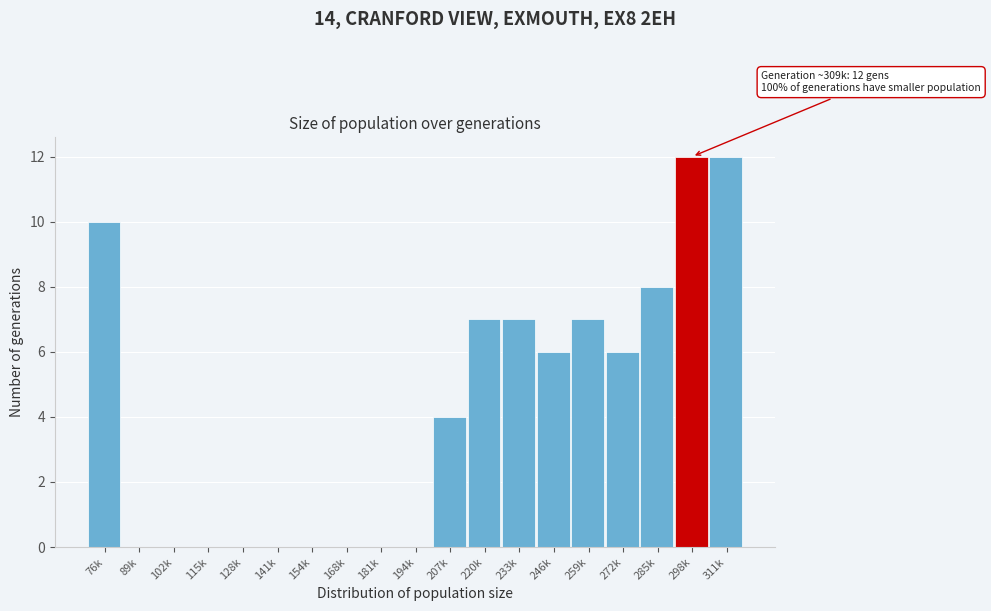

Reading left to right, transcribe all the data shown in this chart.

76k=10	89k=0	102k=0	115k=0	128k=0	141k=0	154k=0	168k=0	181k=0	194k=0	207k=4	220k=7	233k=7	246k=6	259k=7	272k=6	285k=8	298k=12	311k=12